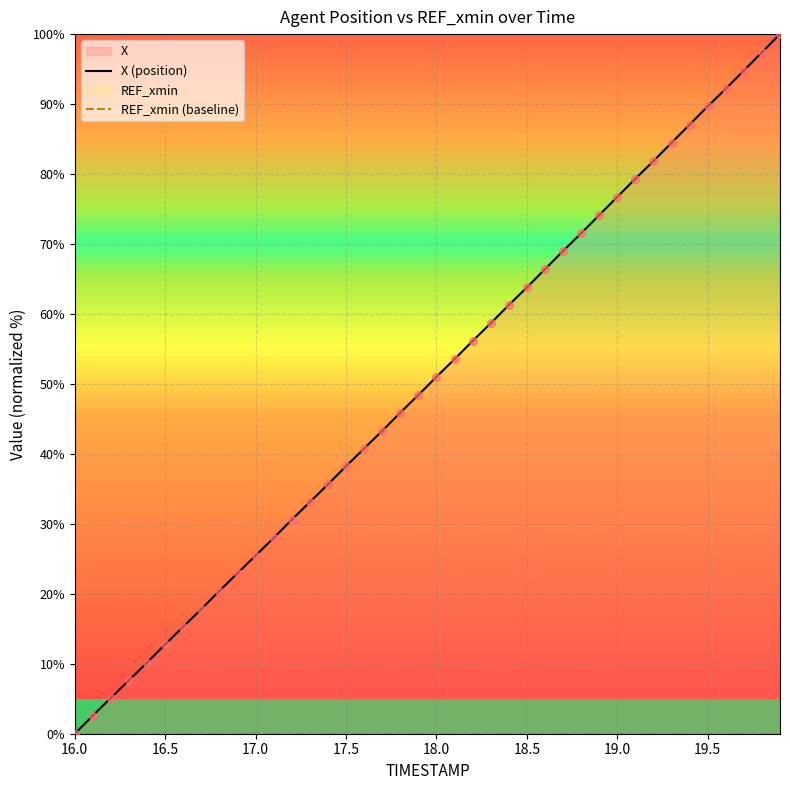

Is the value of REF_xmin (baseline) at 17.5 greater than the value of X (position) at 24?

No